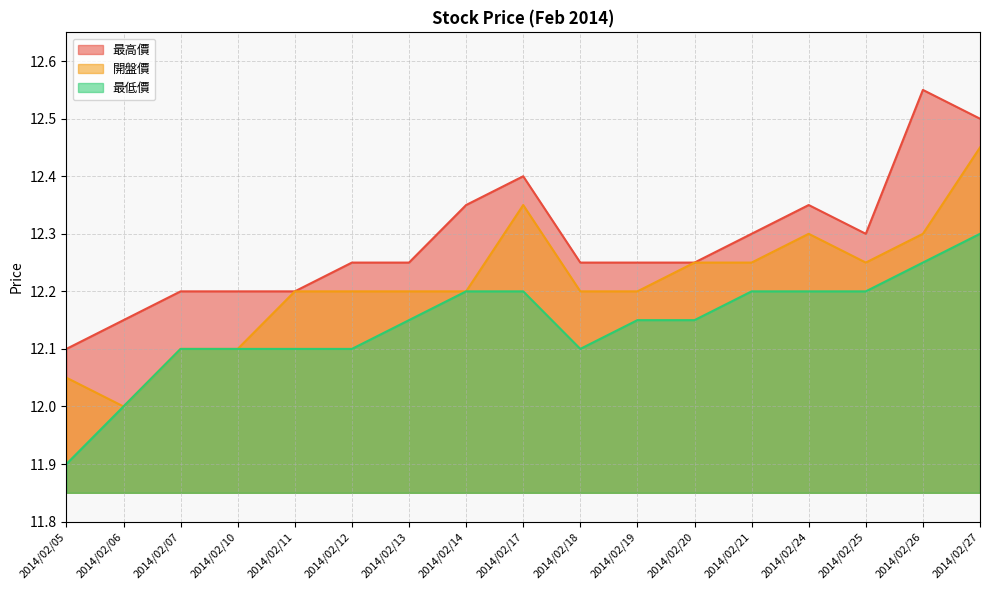

Which series has the widest spread of values?

最高價